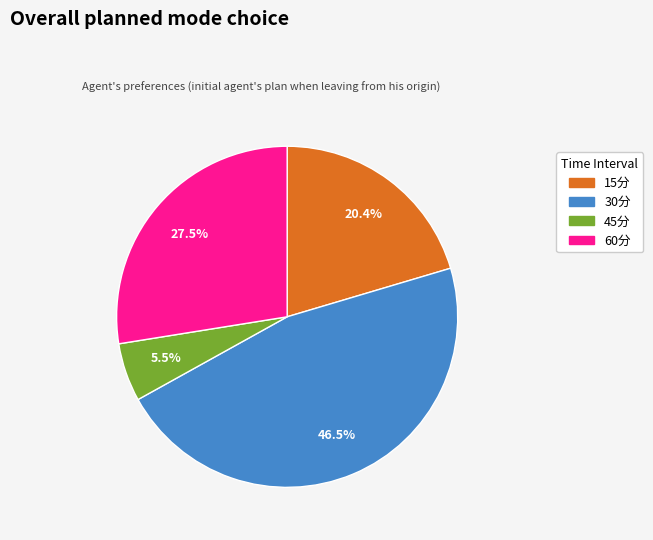

Between 60分 and 45分, which is larger?

60分